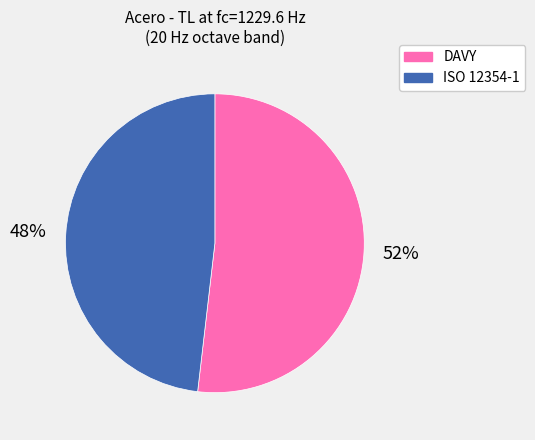

Approximately how many times larger is the value at ISO 12354-1 compared to DAVY?

0.9